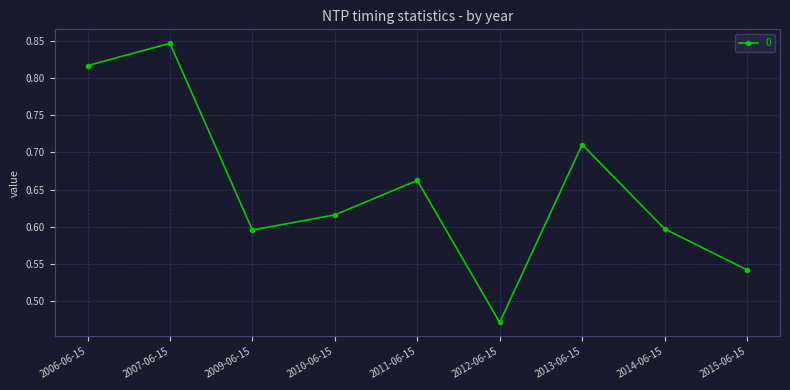

How many interior local valleys (lower than both neighbors) does the data have?

2